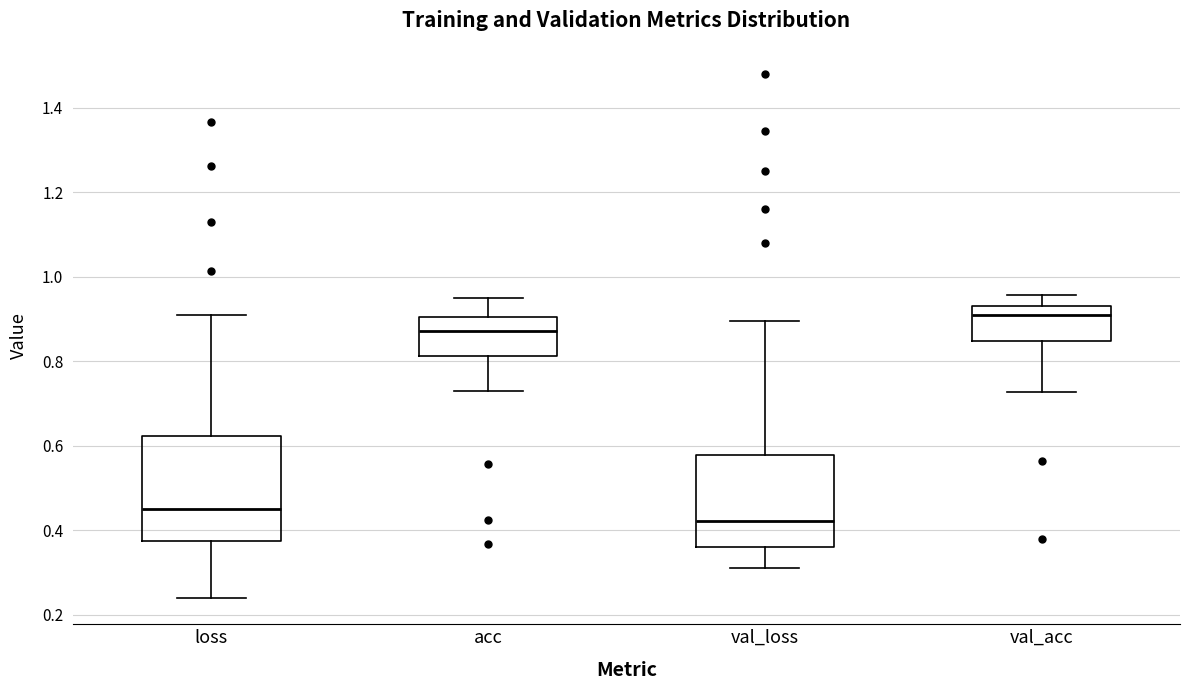

Which box's median line is the lowest?

val_loss